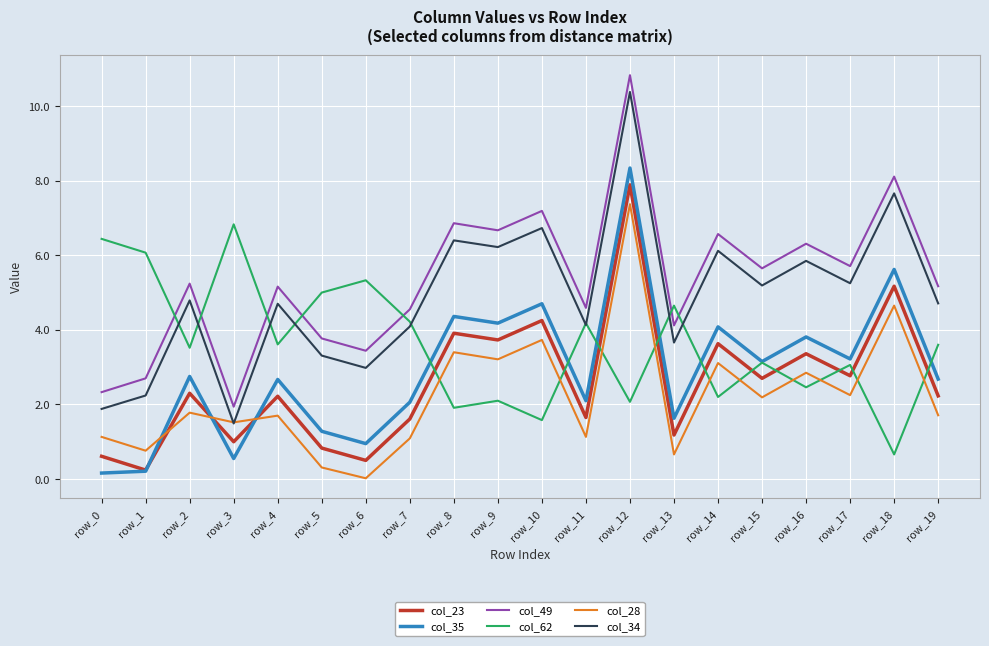

How many intersections are there between col_23 and col_62?

10